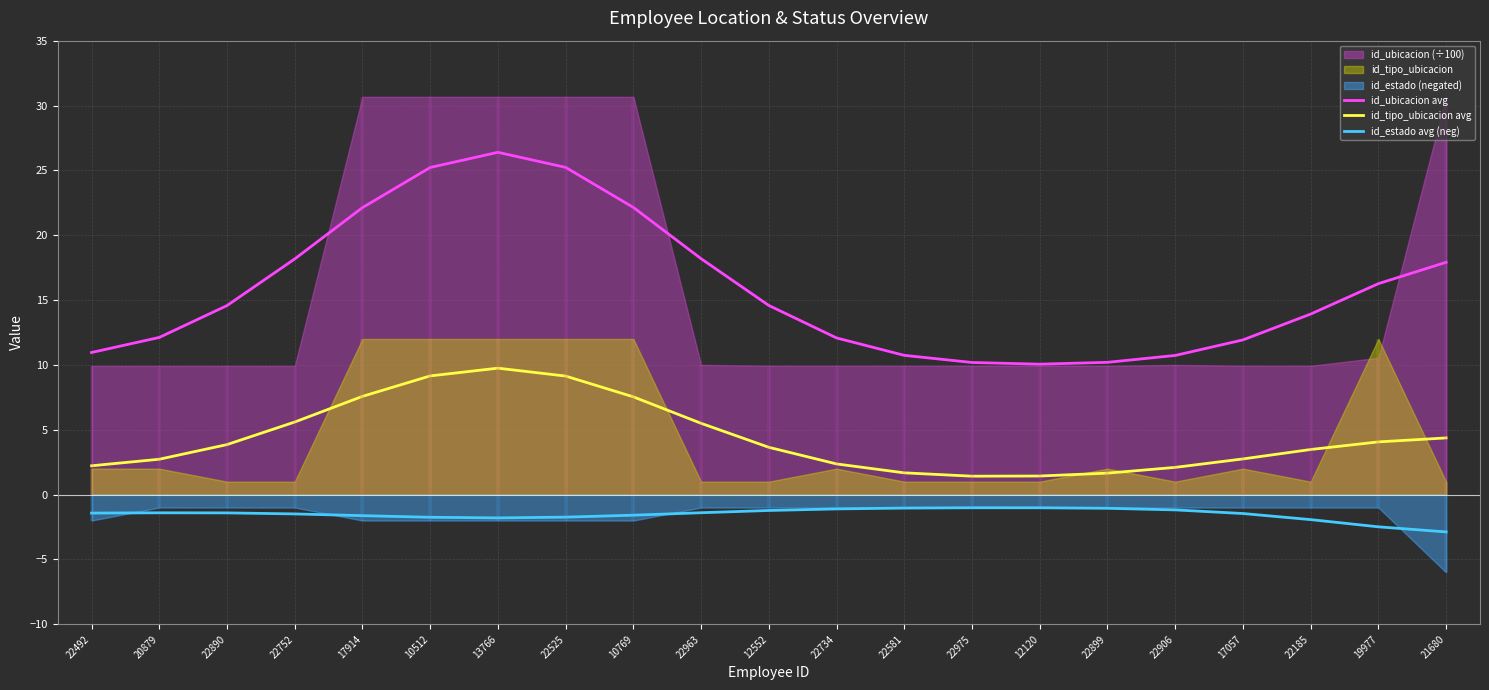

True or false: id_tipo_ubicacion avg and id_estado avg (neg) intersect in this chart.

False